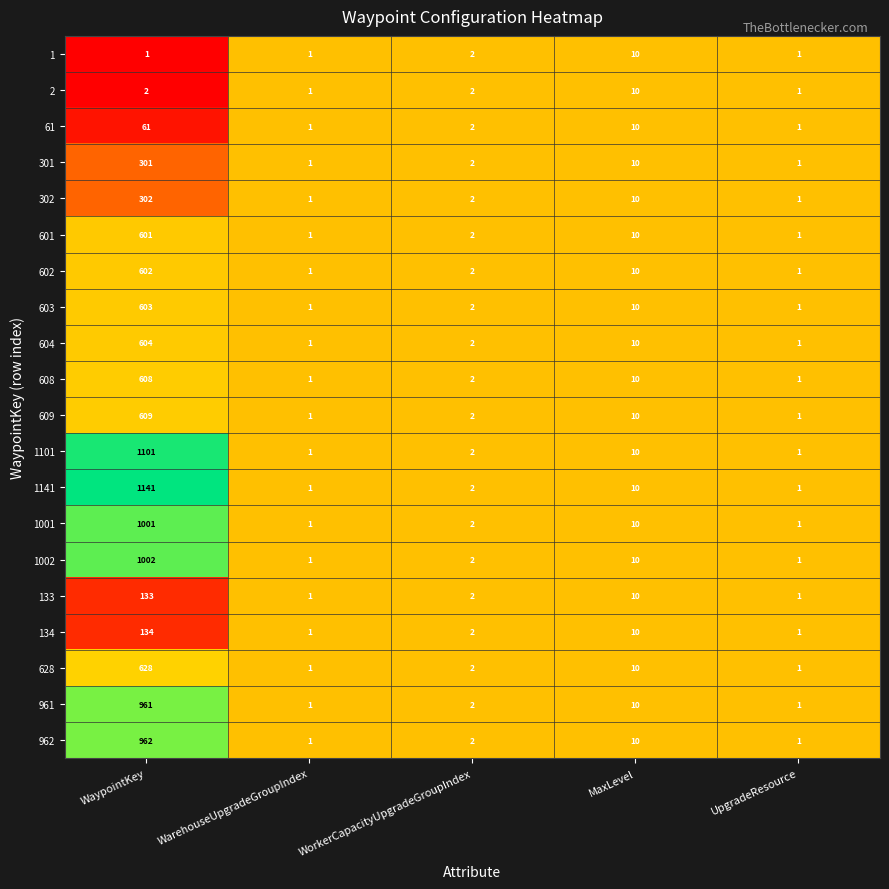

Which series has the largest total across all categories?

1141